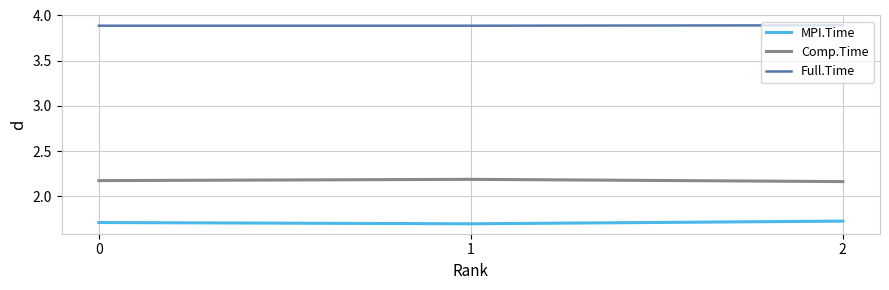

Rank the series at 0 from highest to lowest value.

Full.Time, Comp.Time, MPI.Time